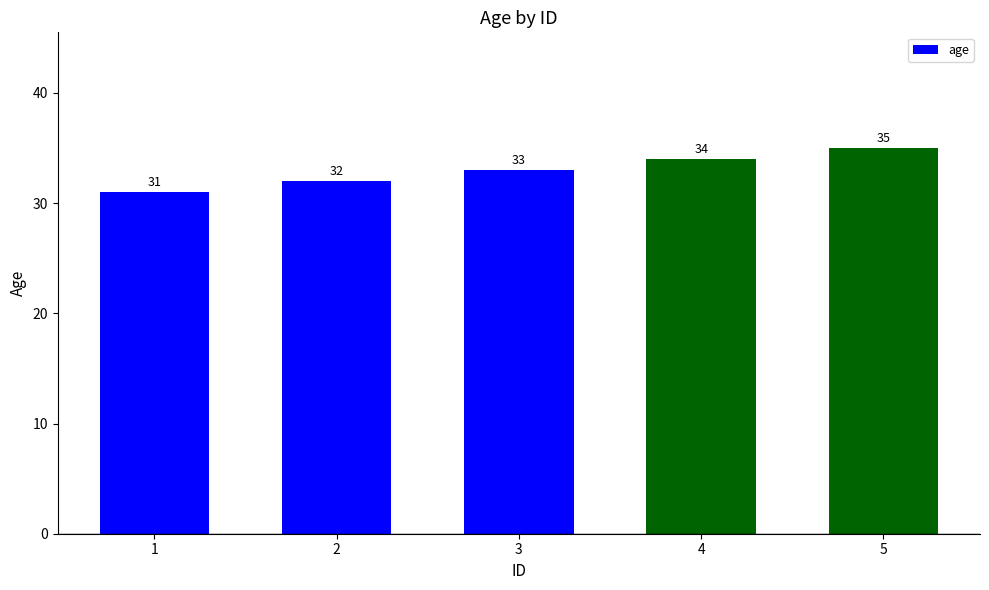

How many data points are less than 33?

2